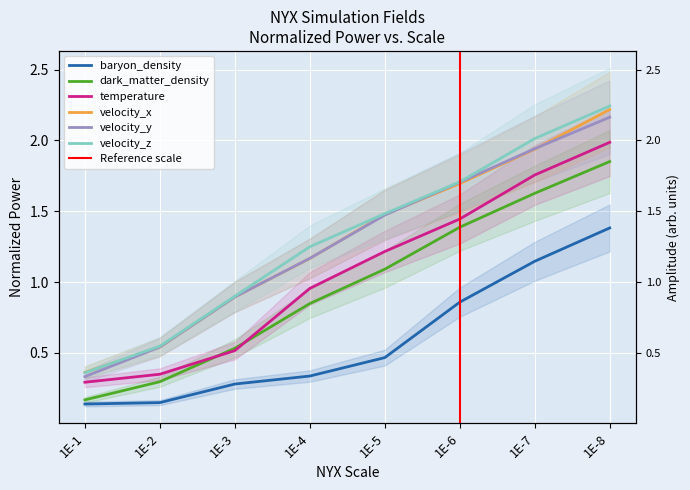

True or false: temperature and baryon_density intersect in this chart.

False